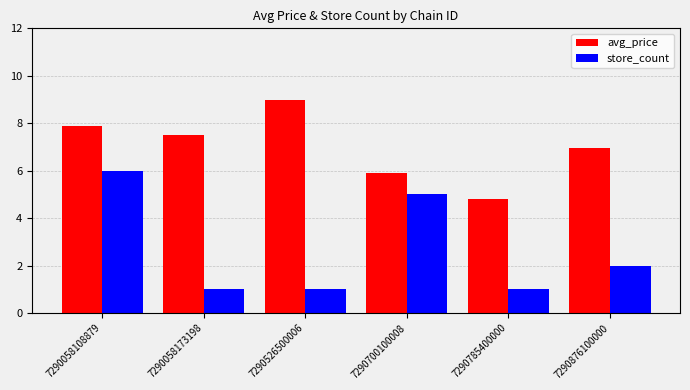

What is the sum of the store_count values at 7290058173198 and 7290058108879?

7.0